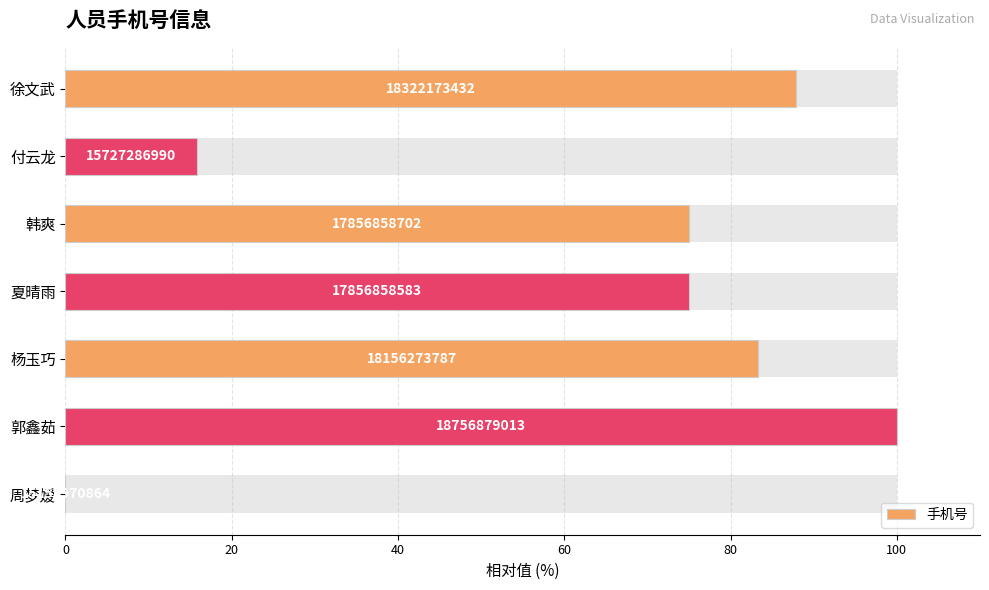

Are the bars grouped side by side (vs. stacked)?

No